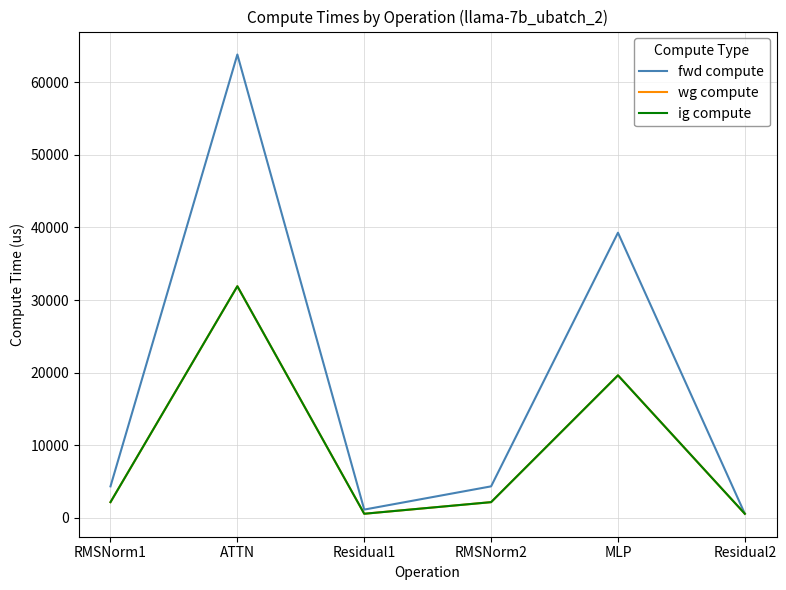

True or false: wg compute and fwd compute cross at least once.

False